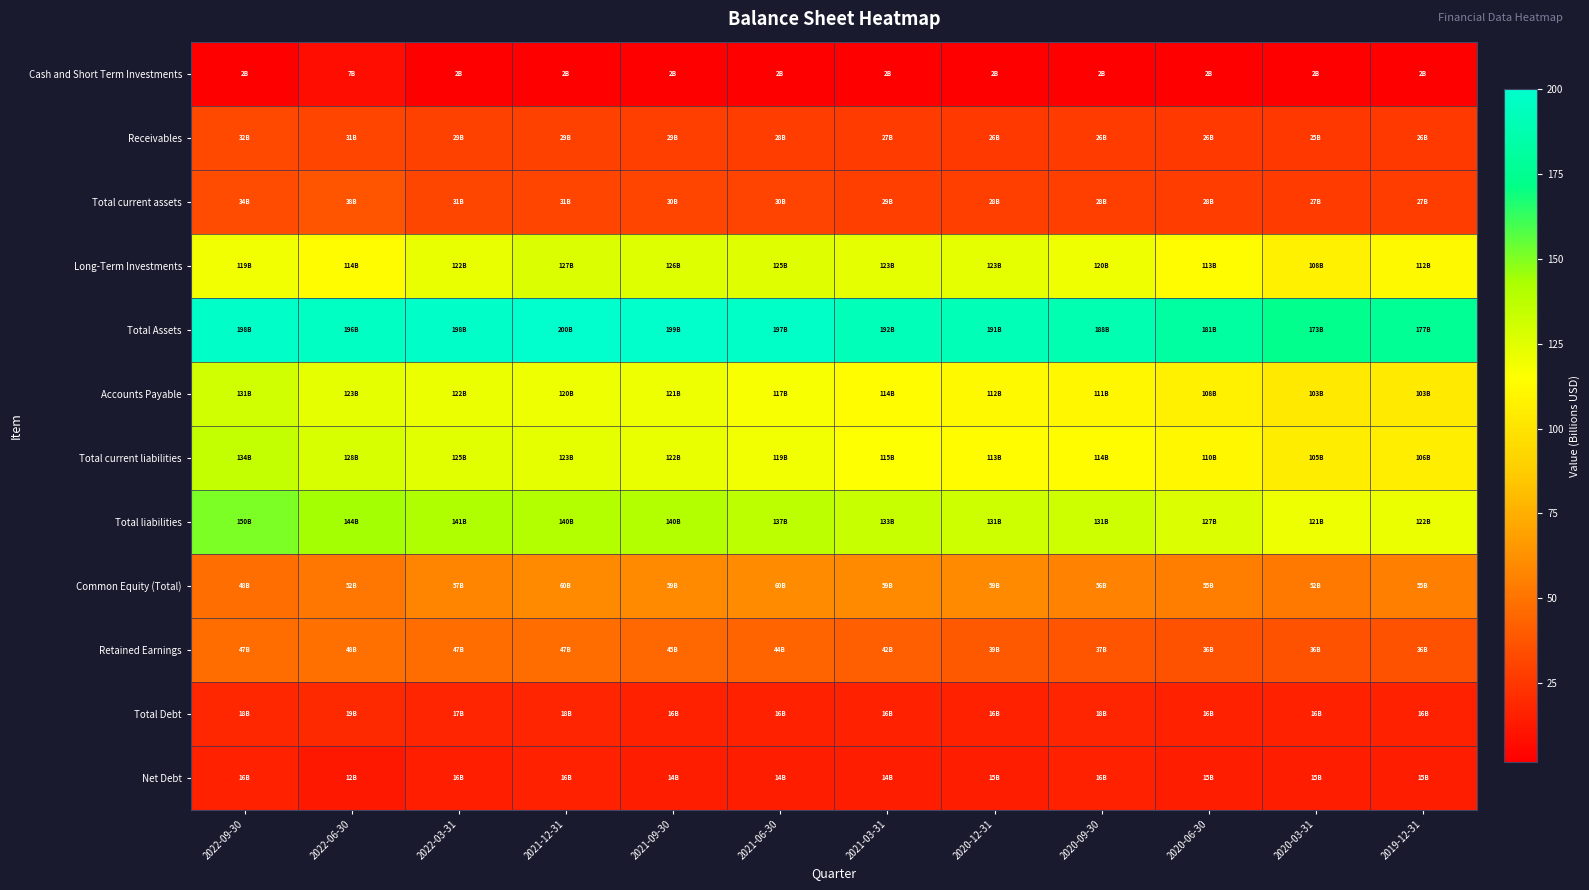

How many data points does each series have?

12